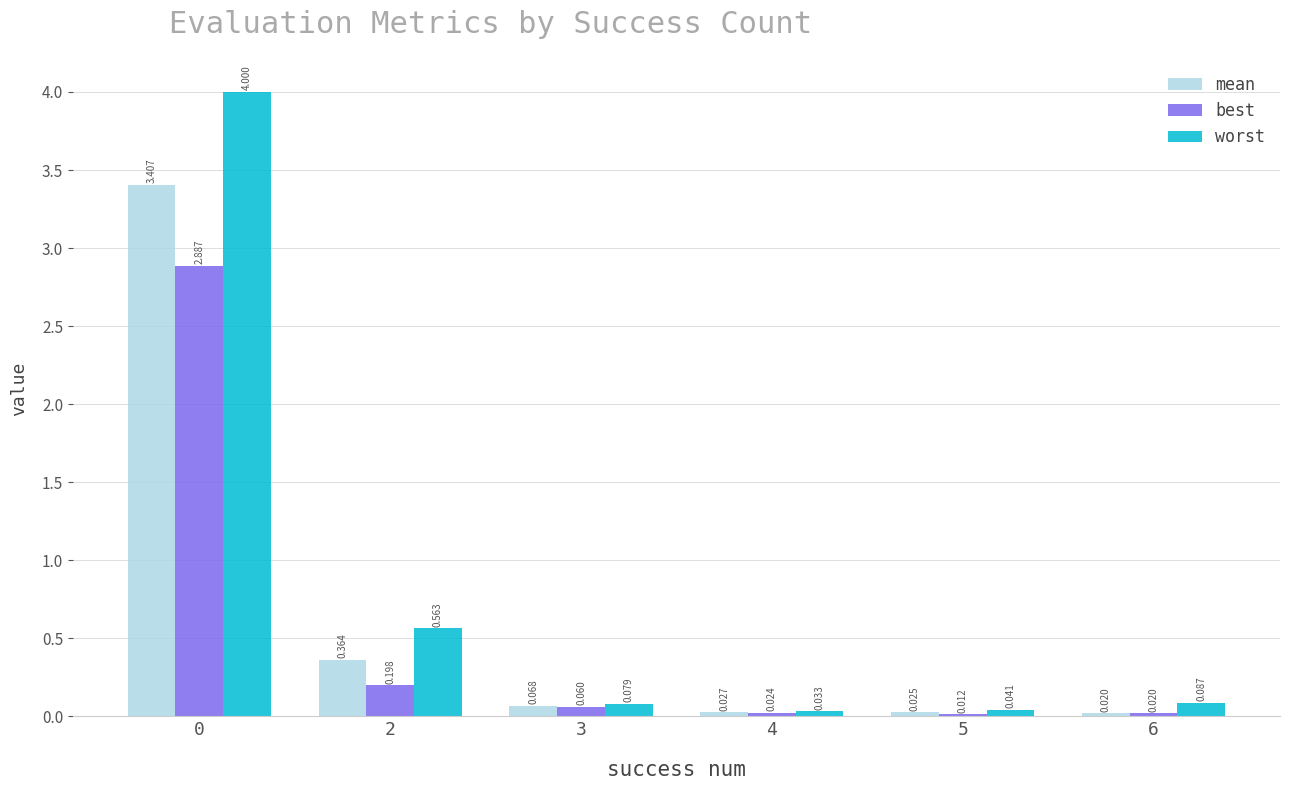

Which series has the largest total across all categories?

worst